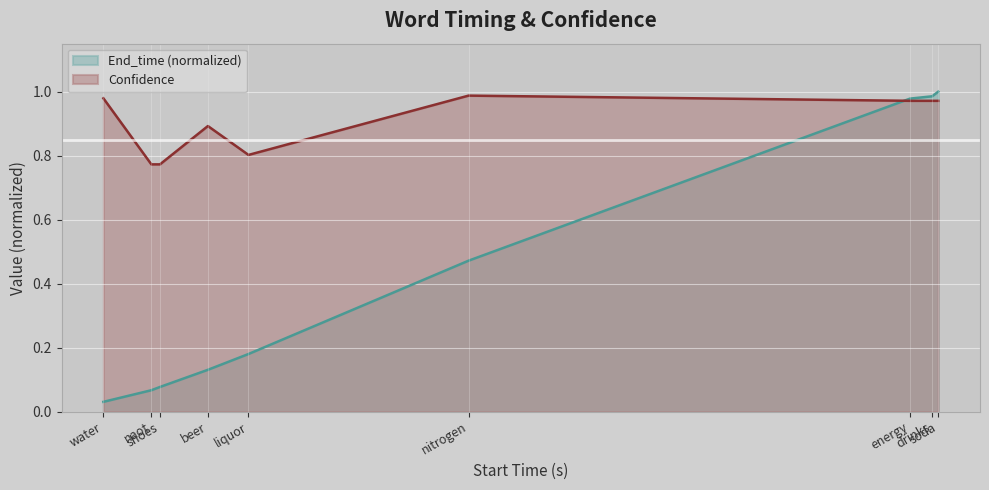

What are all the series names shown in the legend?

End_time (normalized), Confidence